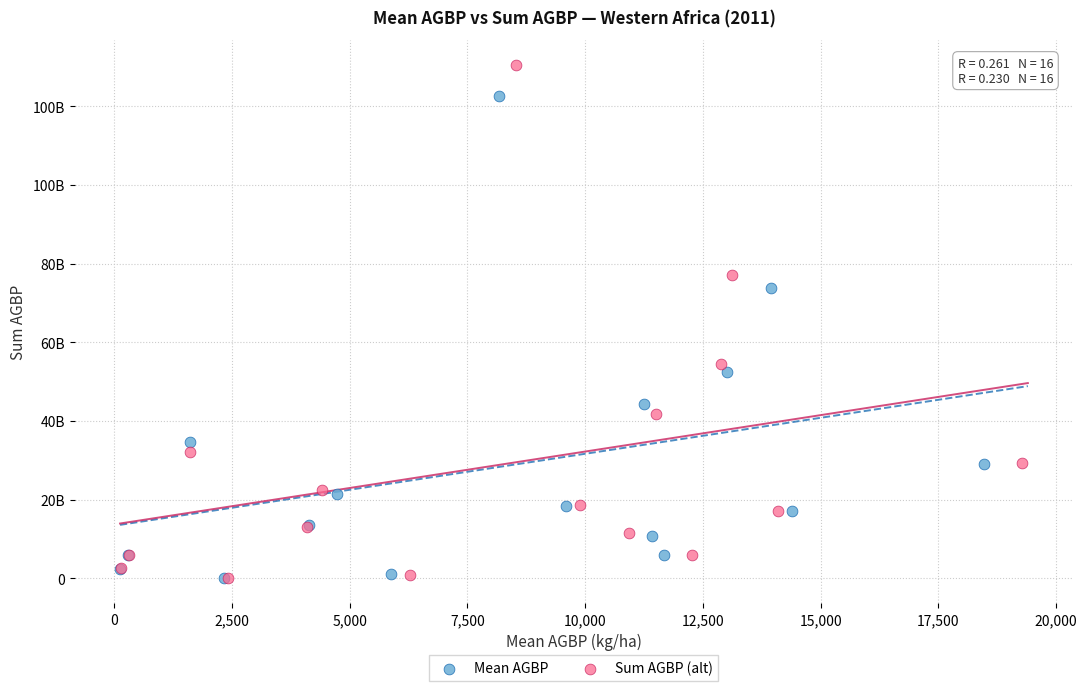

What are all the series names shown in the legend?

Mean AGBP, Sum AGBP (alt)